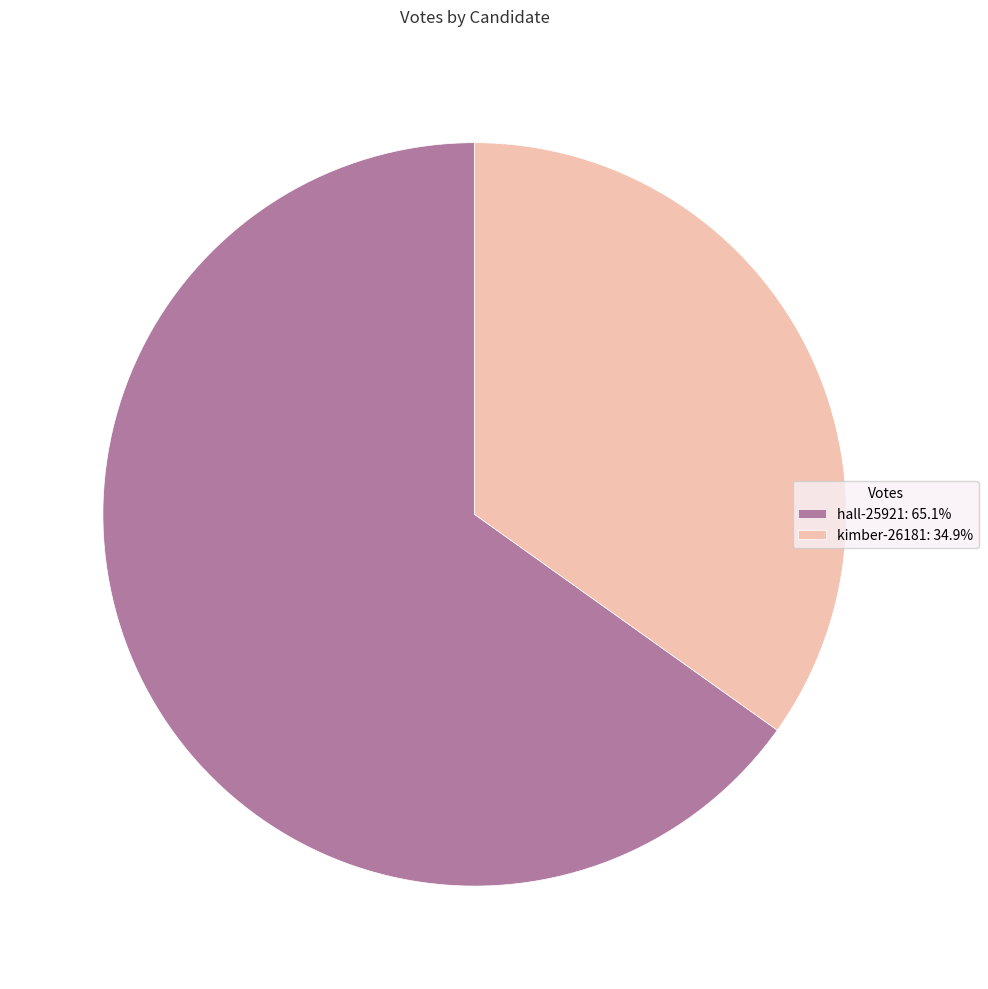

Approximately how many times larger is the value at kimber-26181: 34.9% compared to hall-25921: 65.1%?

0.5